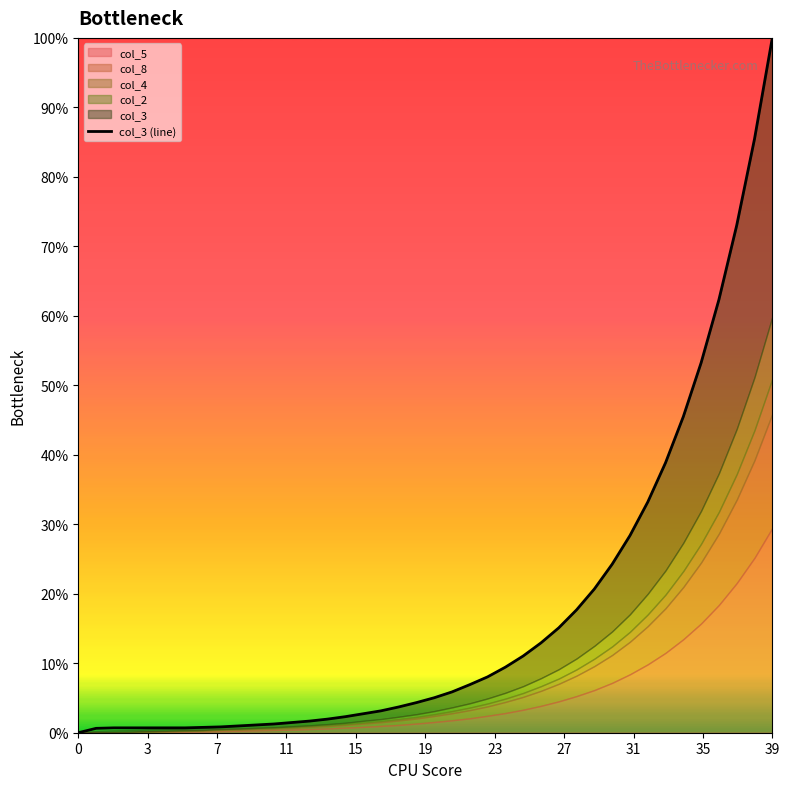

What is the label of the 13th point from the left?

12